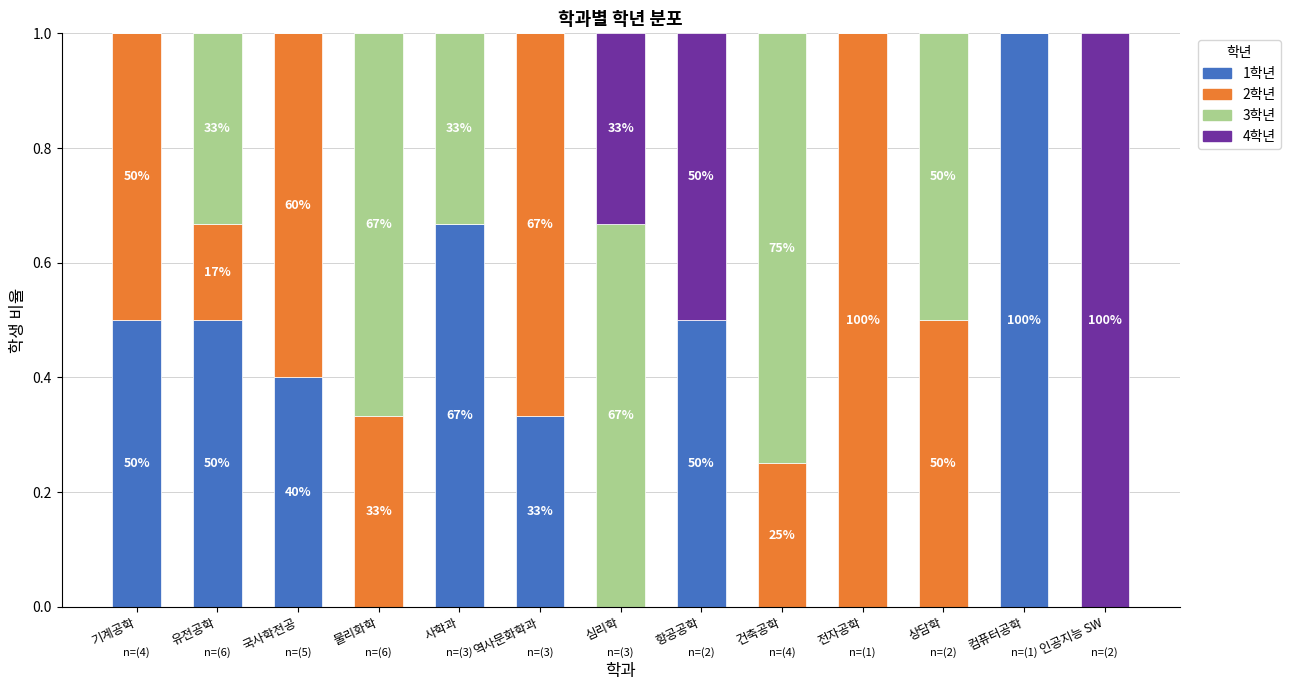

What is the sum of all 1학년 values?

3.9